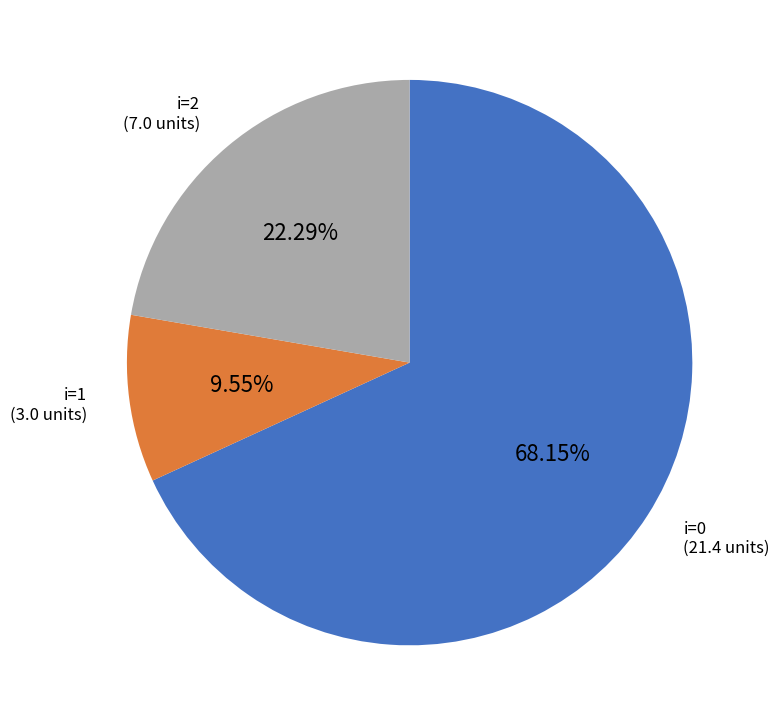

Is there any slice that represents more than half of the pie?

Yes